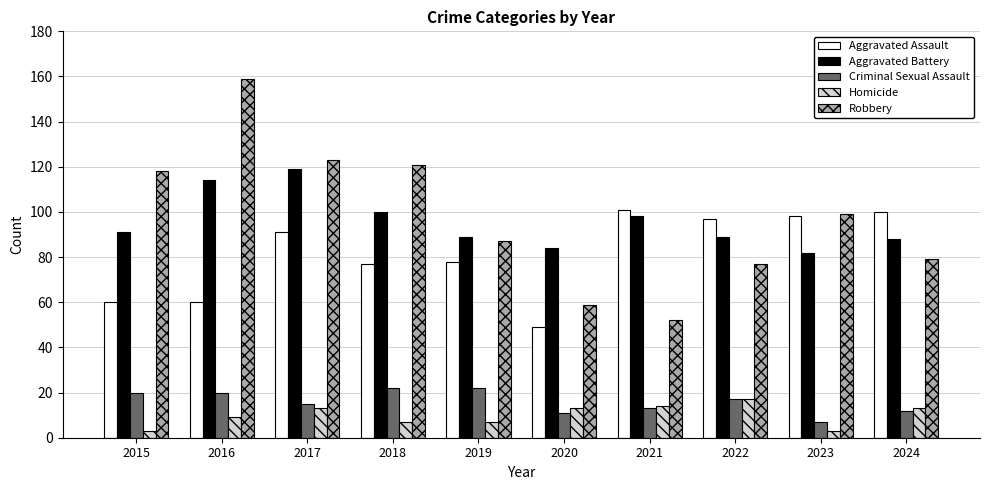

Reading left to right, extract all data points from this chart.

Aggravated Assault: 60	60	91	77	78	49	101	97	98	100
Aggravated Battery: 91	114	119	100	89	84	98	89	82	88
Criminal Sexual Assault: 20	20	15	22	22	11	13	17	7	12
Homicide: 3	9	13	7	7	13	14	17	3	13
Robbery: 118	159	123	121	87	59	52	77	99	79